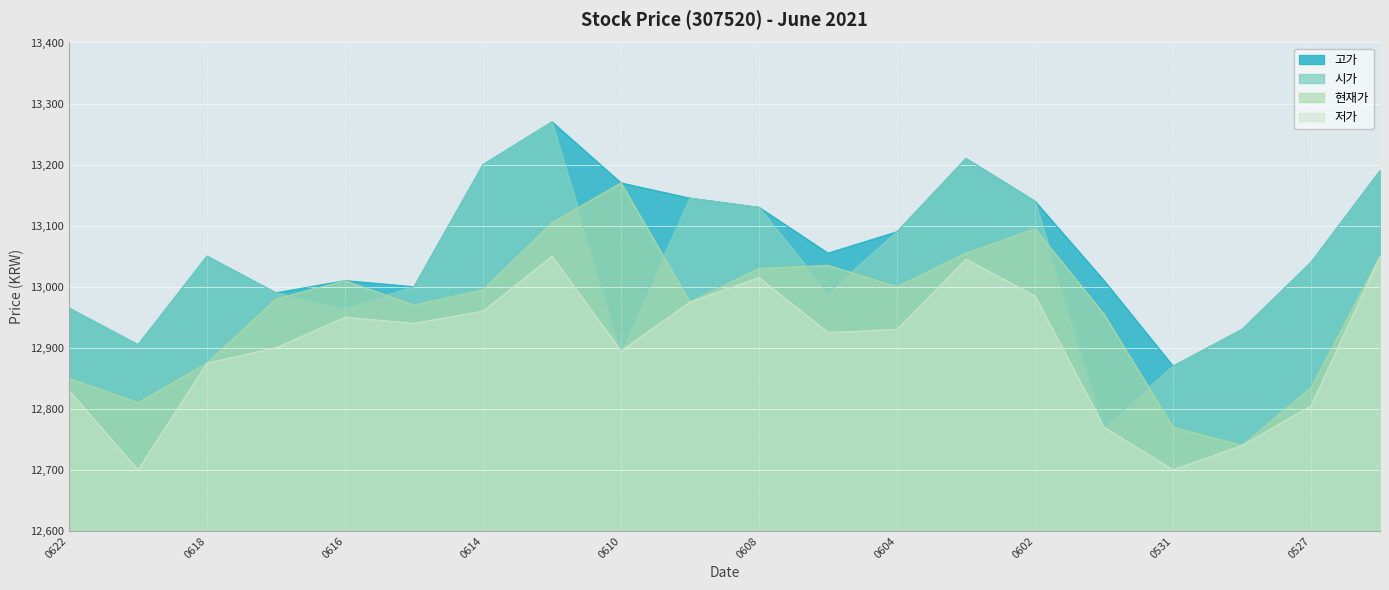

What is the maximum value shown in the chart?

13270